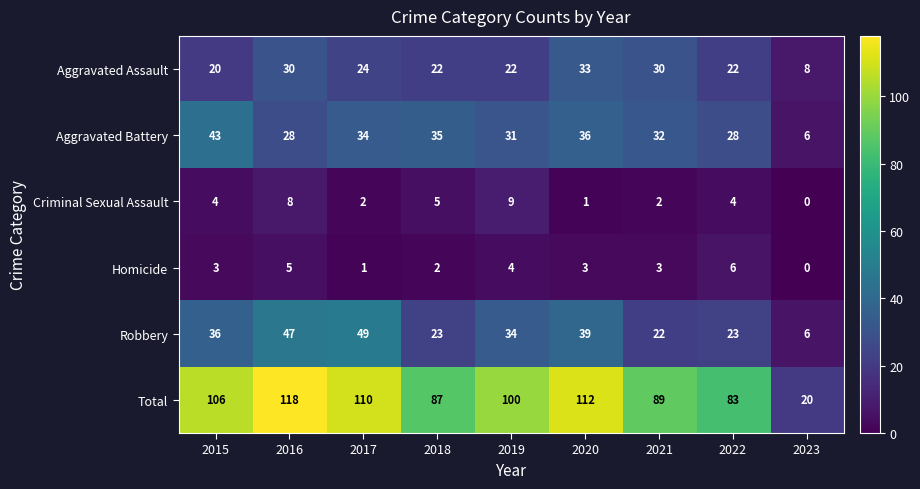

At 2019, list the series in order from smallest to largest.

Homicide, Criminal Sexual Assault, Aggravated Assault, Aggravated Battery, Robbery, Total